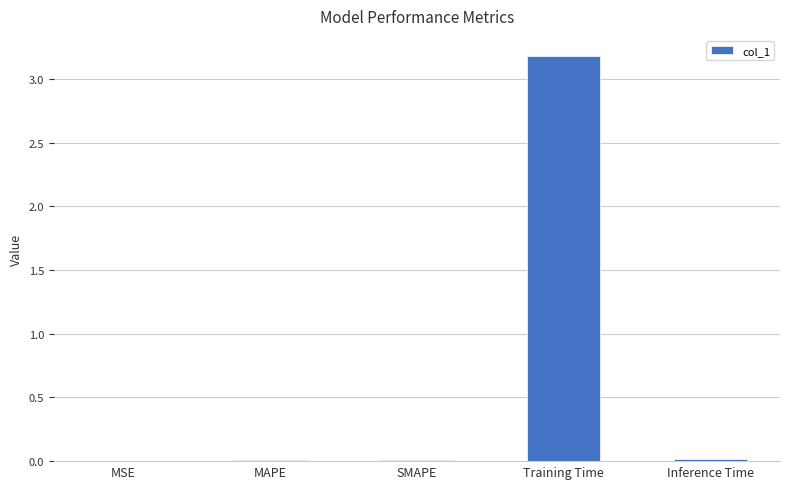

What is the sum of all values?

3.2